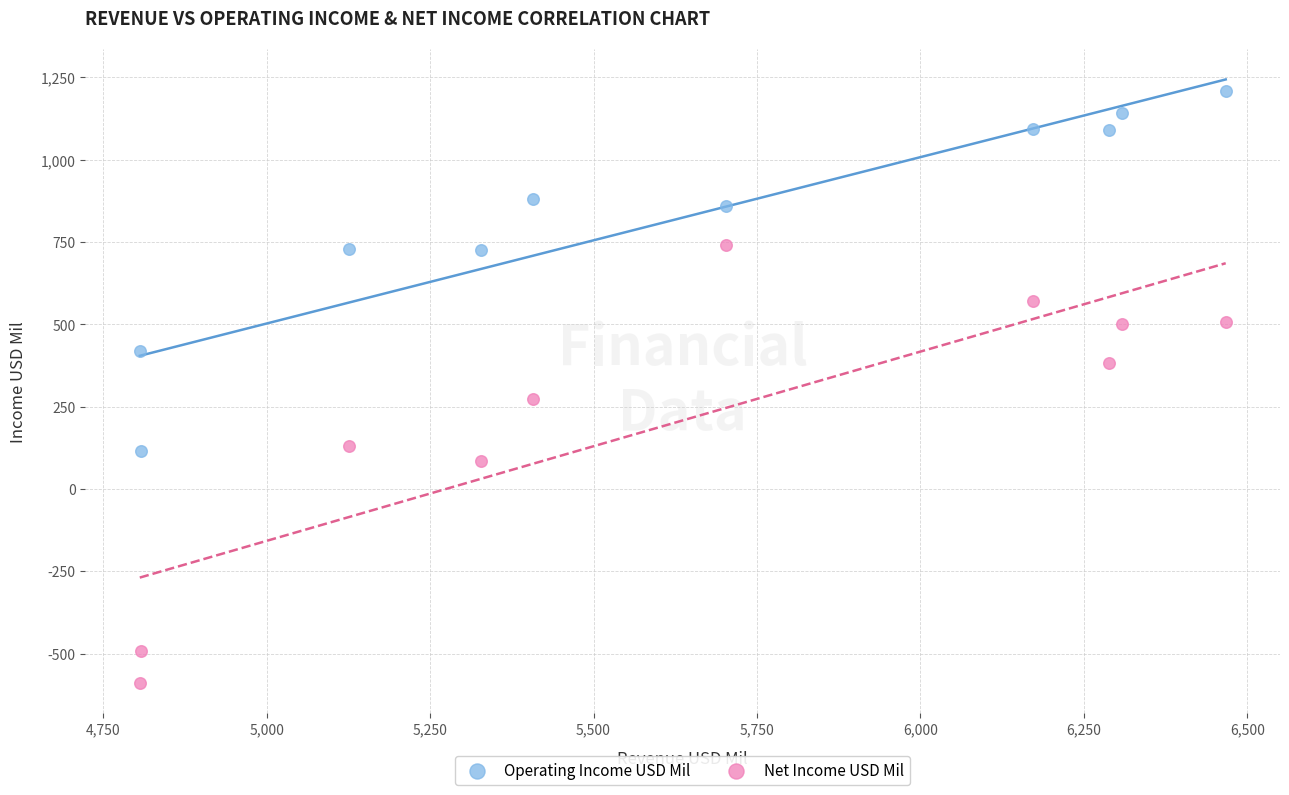

Which series reaches the minimum Y coordinate?

Net Income USD Mil